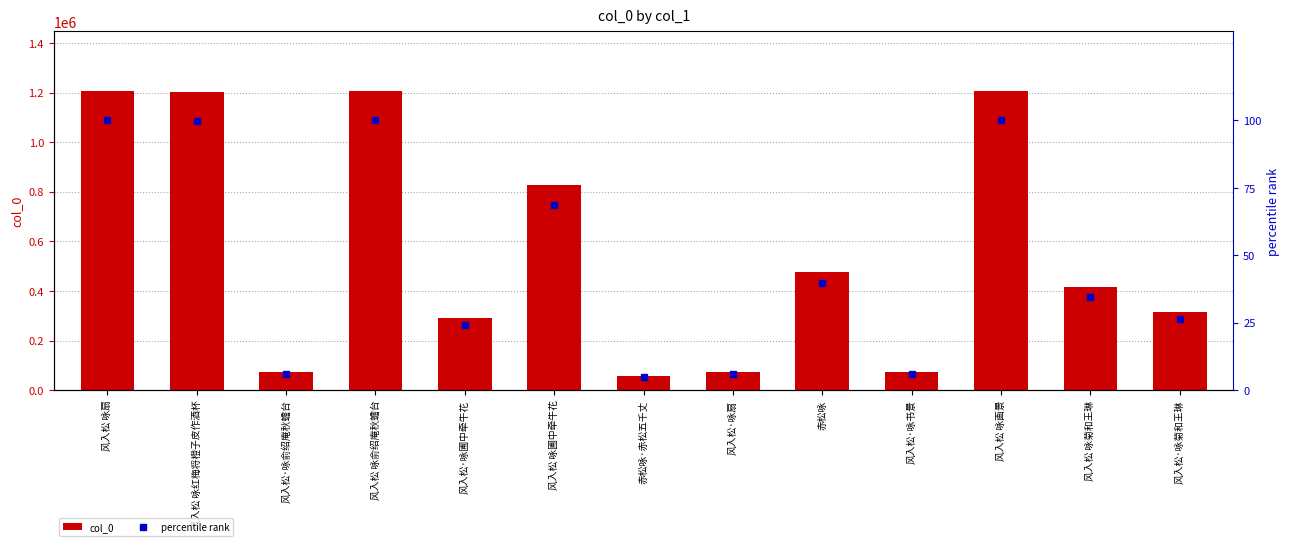

What is the maximum value for col_0?

1205776